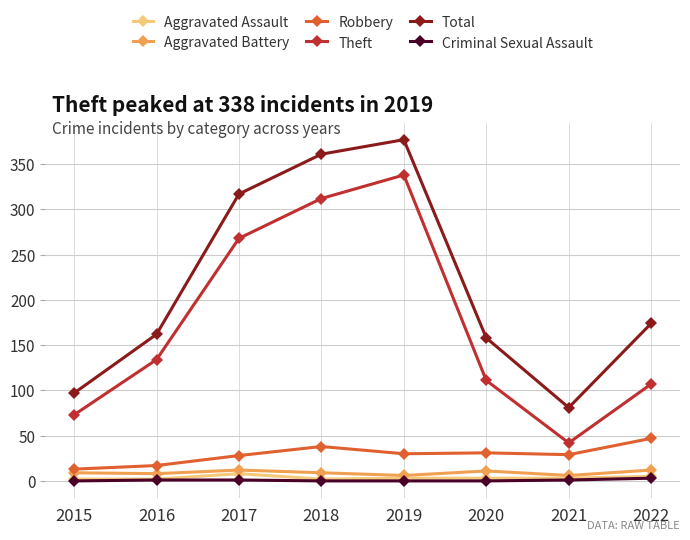

Is it true that Robbery equals 10 at 2021?

False